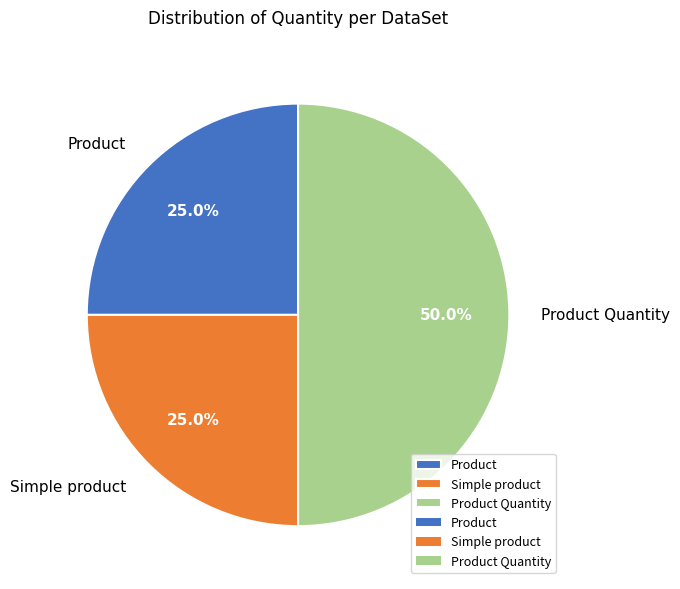

To the nearest percent, what percentage of the pie is Product Quantity?

50%